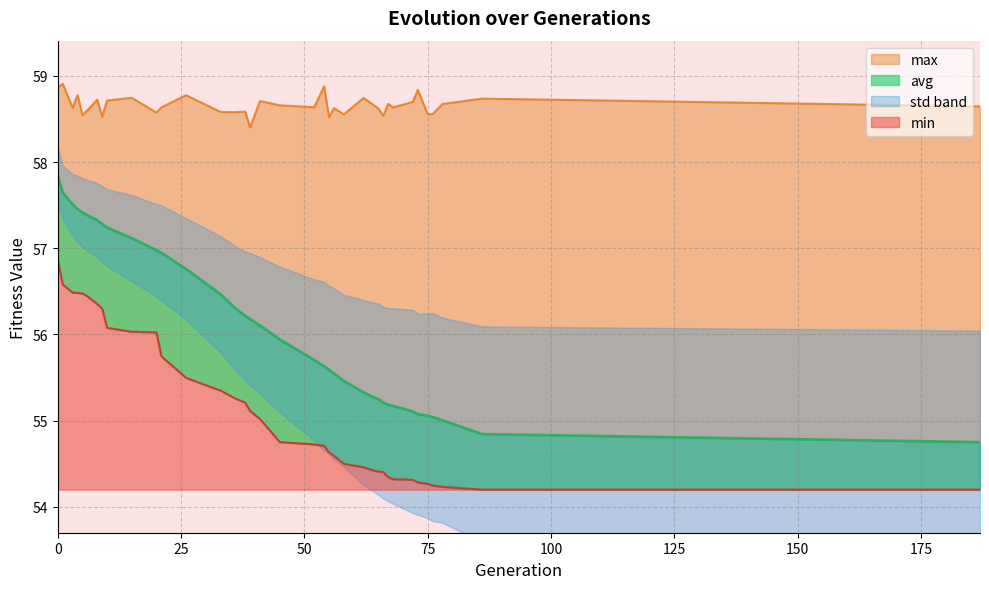

What is the lowest value of the max series?

58.4